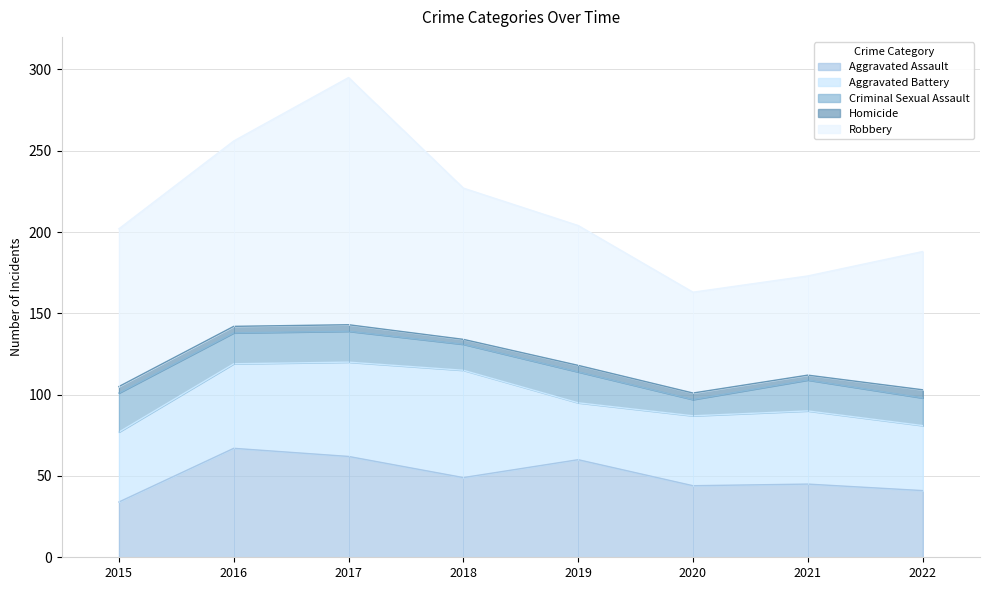

Between 2018 and 2015, which is larger?

2018